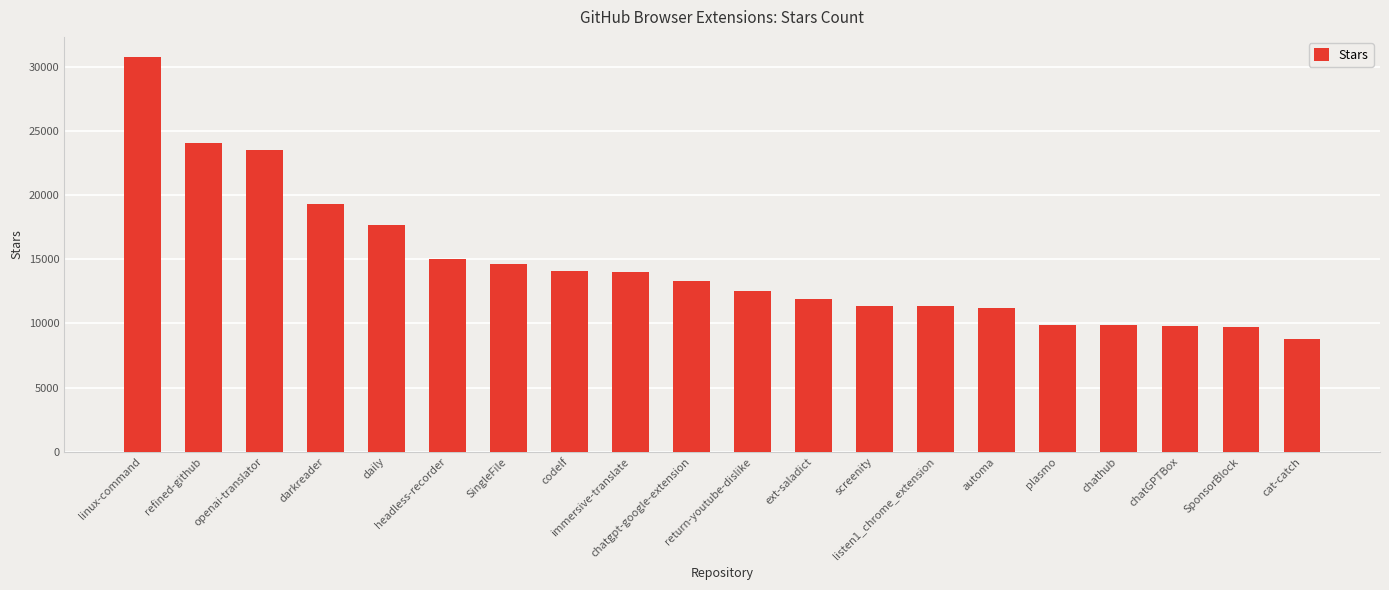

The chart shows a value of 23500 at openai-translator. True or false?

True